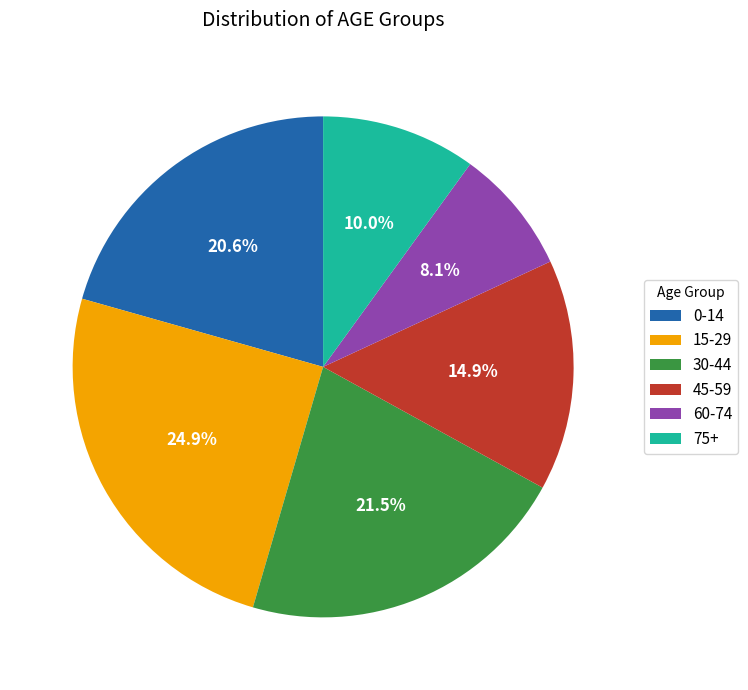

Rank the categories by value from highest to lowest.

15-29, 30-44, 0-14, 45-59, 75+, 60-74